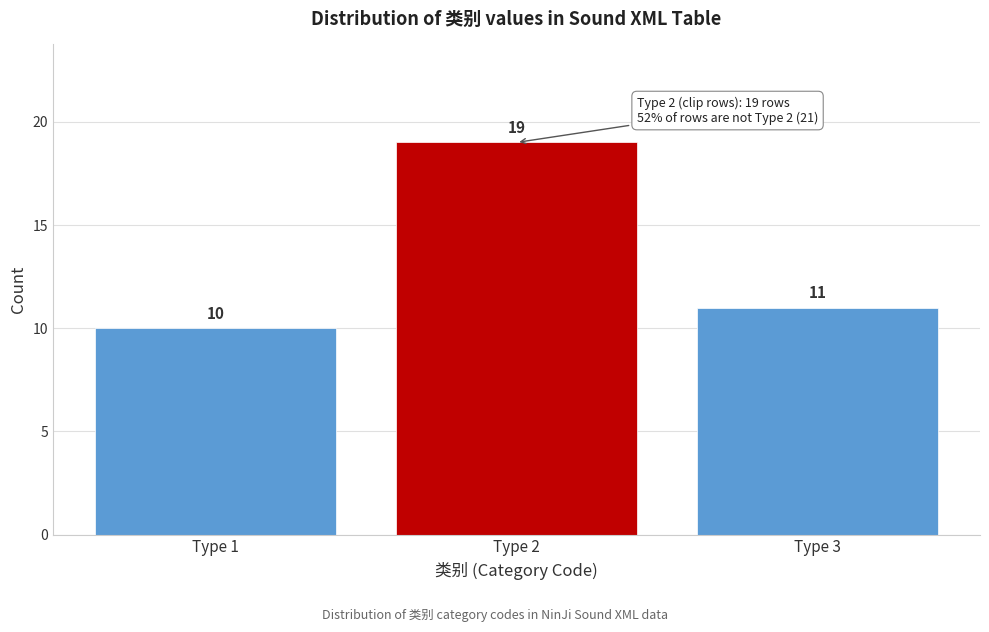

Reading left to right, transcribe all the data shown in this chart.

10	19	11